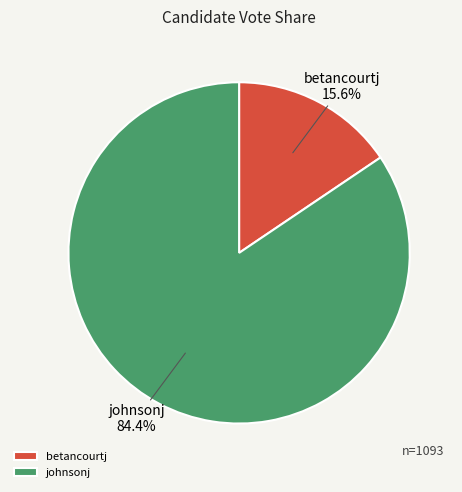

The johnsonj slice represents 93% of the pie. True or false?

False